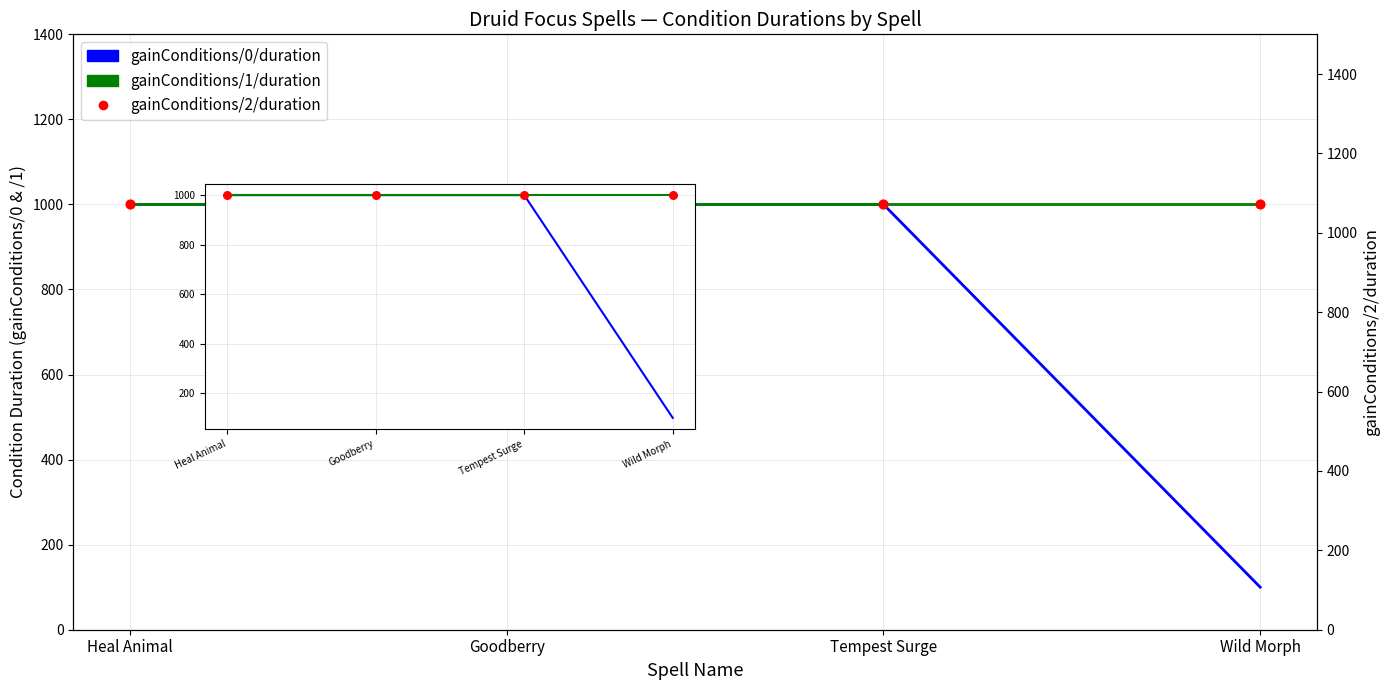

At which category is the sum across all series the highest?

Heal Animal